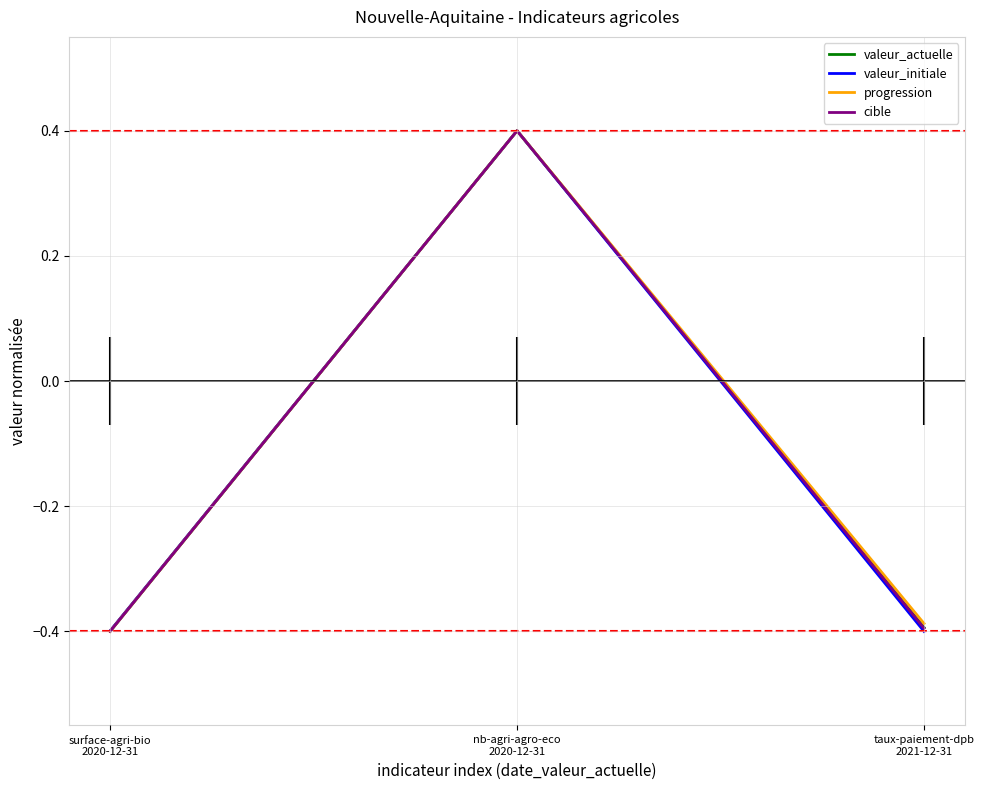

At which label does cible reach its minimum?

surface-agri-bio
2020-12-31